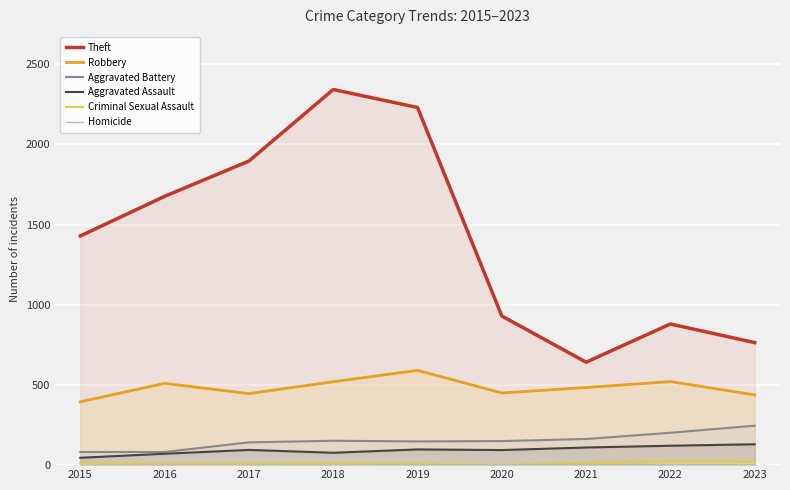

Which series has the largest range (max minus min)?

Theft